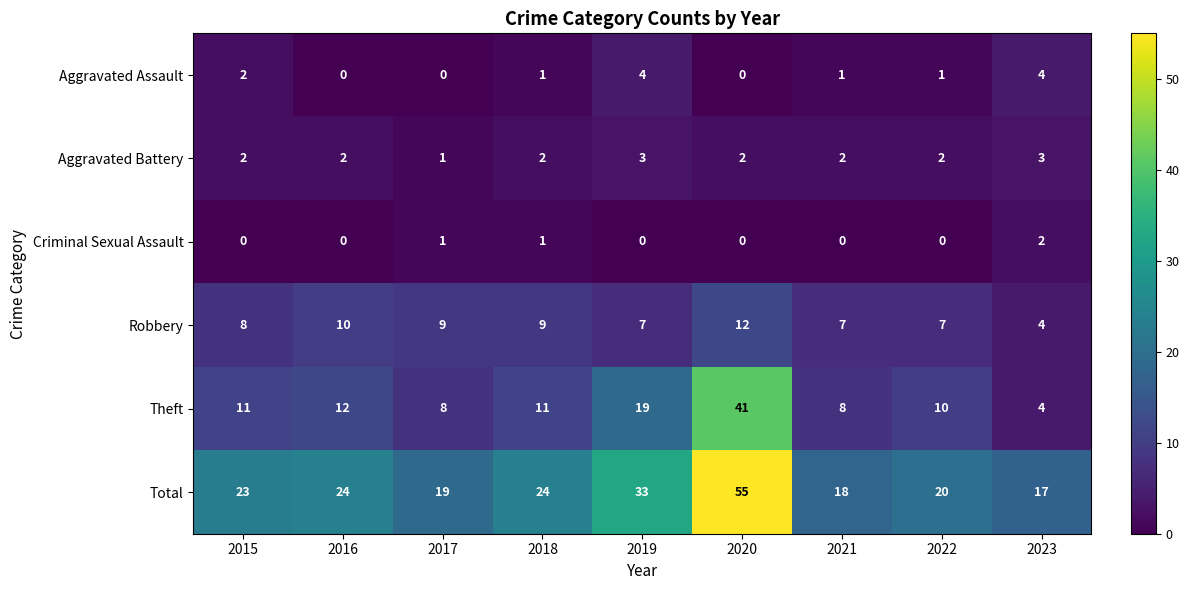

What is the difference between the maximum and minimum values in the Total series?

38